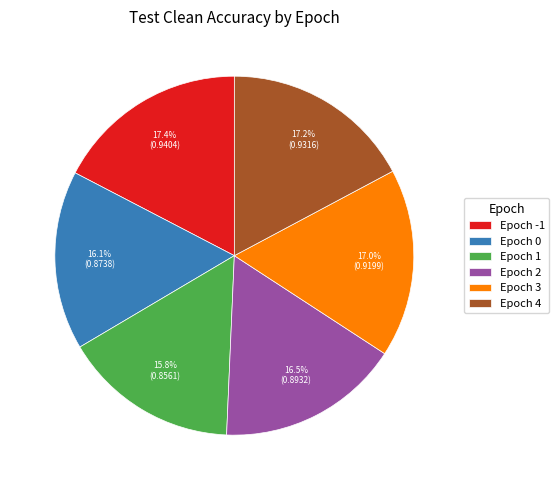

Is there any slice that represents more than half of the pie?

No